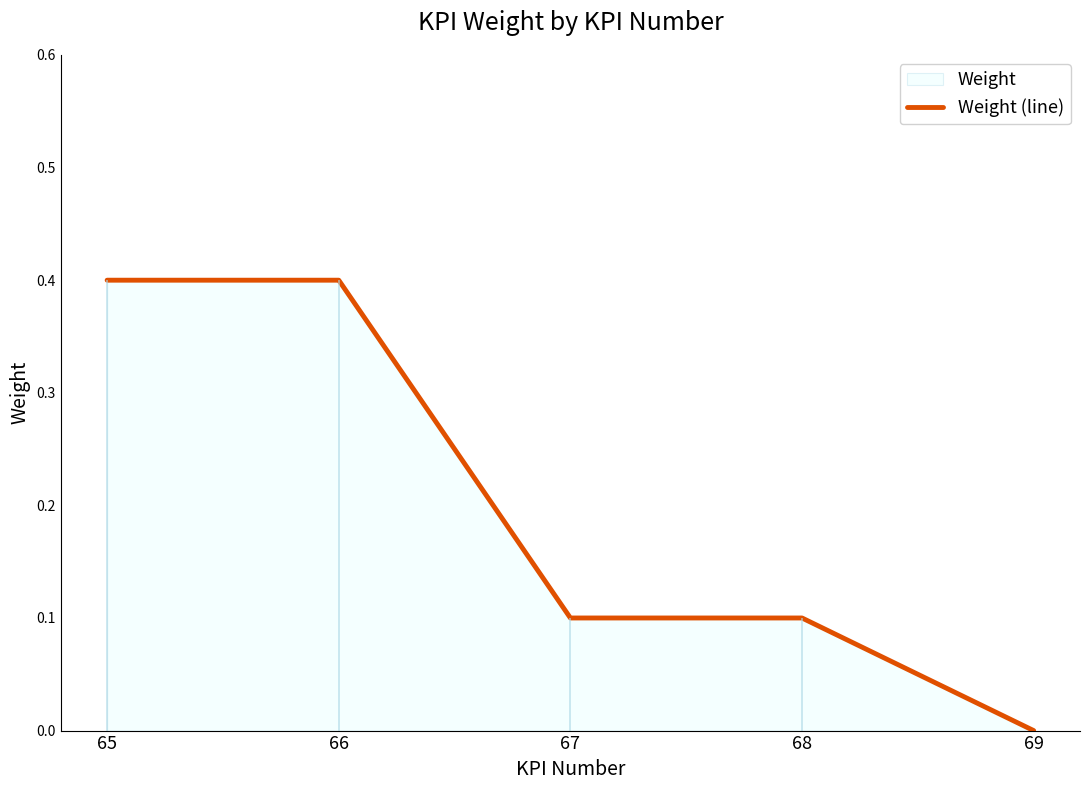

What is the difference between the maximum and minimum values?

0.4